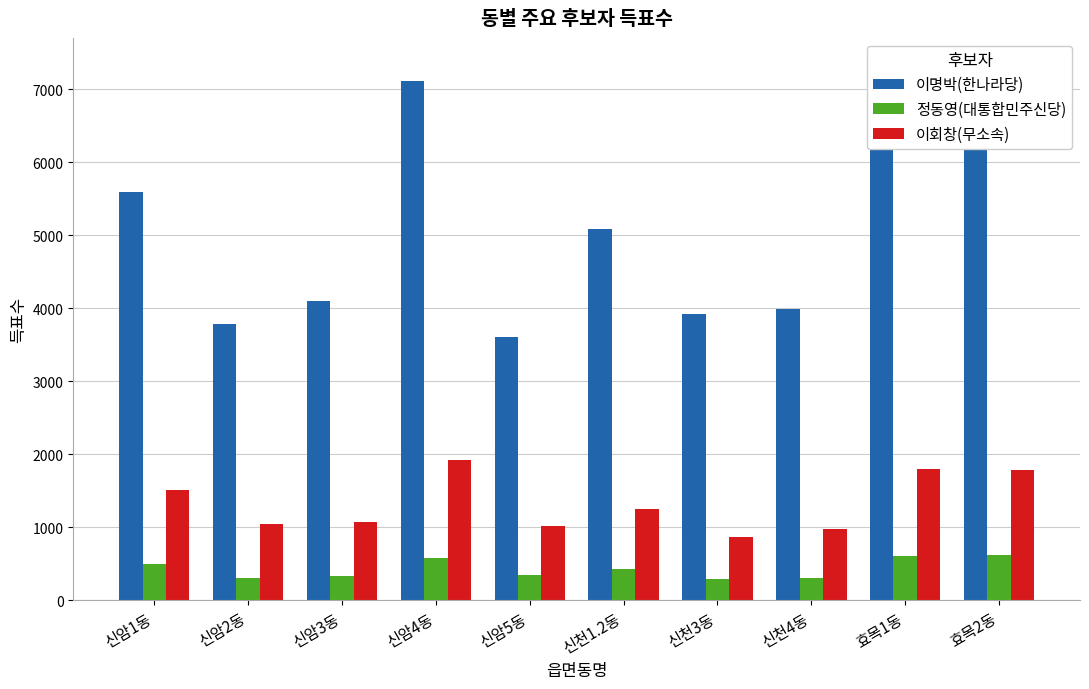

Which series has the widest spread of values?

이명박(한나라당)